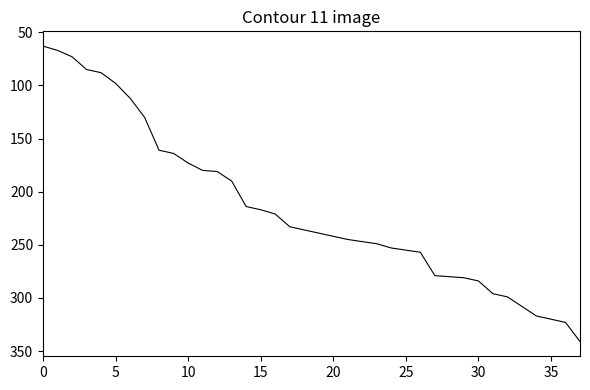

What is the minimum value shown in the chart?

63